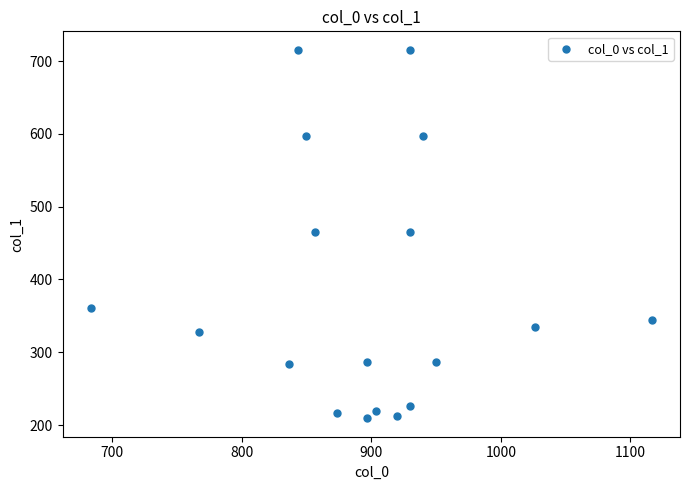

What is the range of X values (max minus min)?

433.3